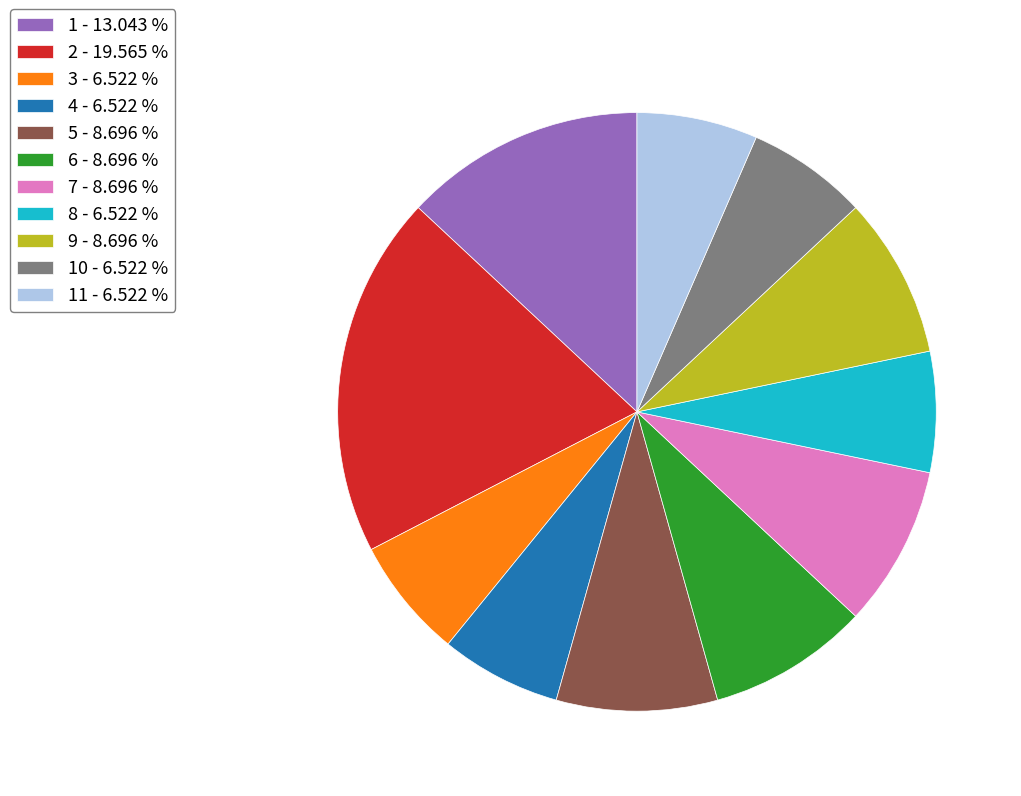

Which category has the biggest portion of the pie?

2 - 19.565 %